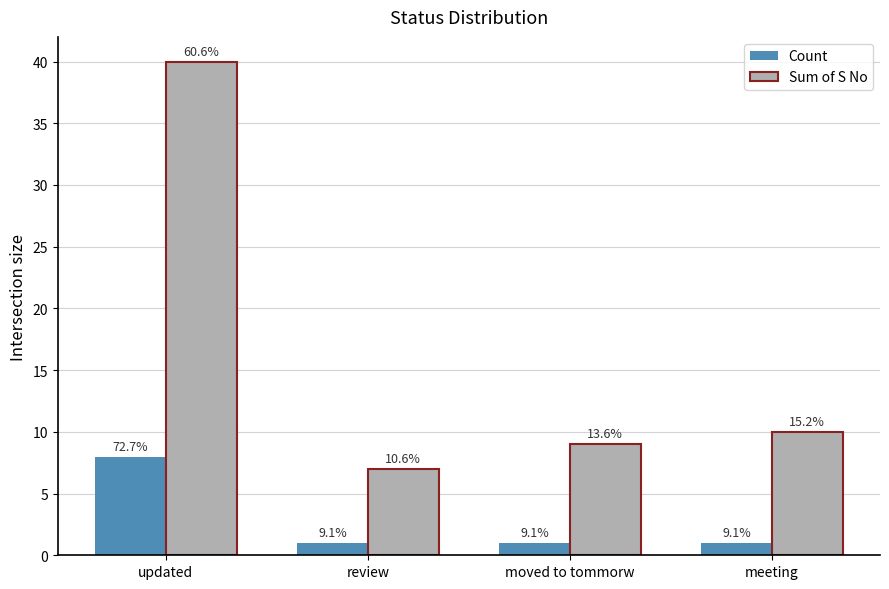

Does the chart contain any negative values?

No